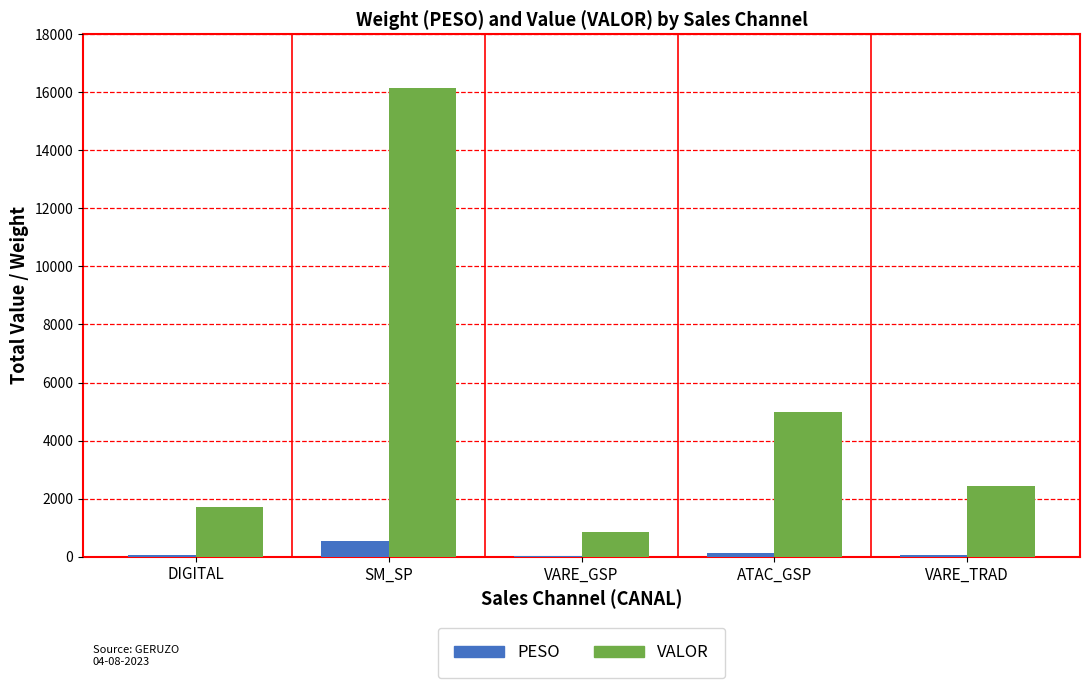

The value of PESO at VARE_GSP is 15.2. True or false?

True